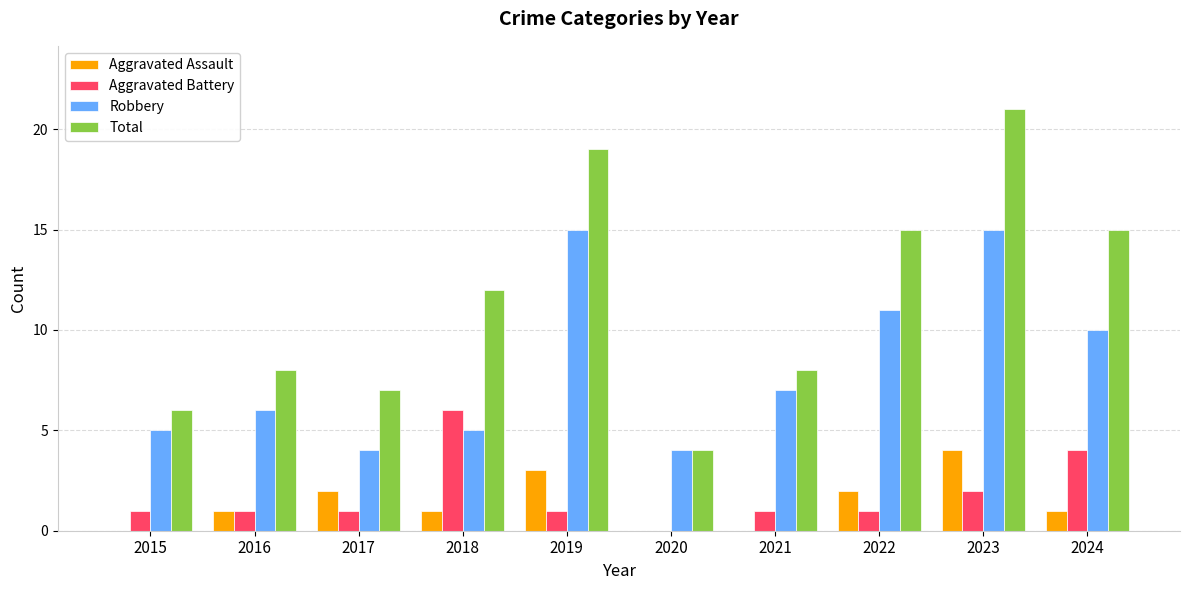

What is the sum of all Aggravated Battery values?

18